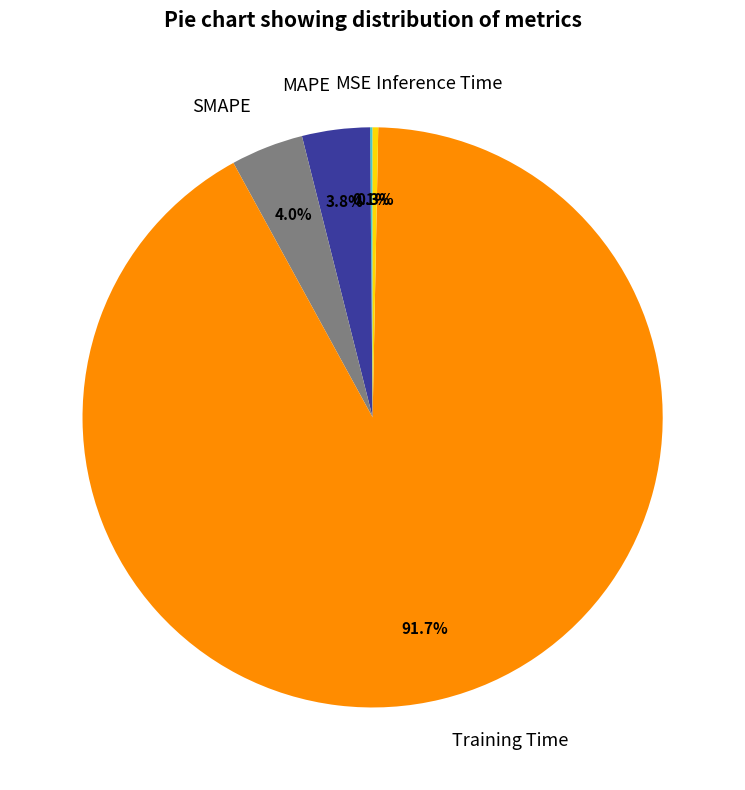

To the nearest percent, what portion does SMAPE represent?

4%